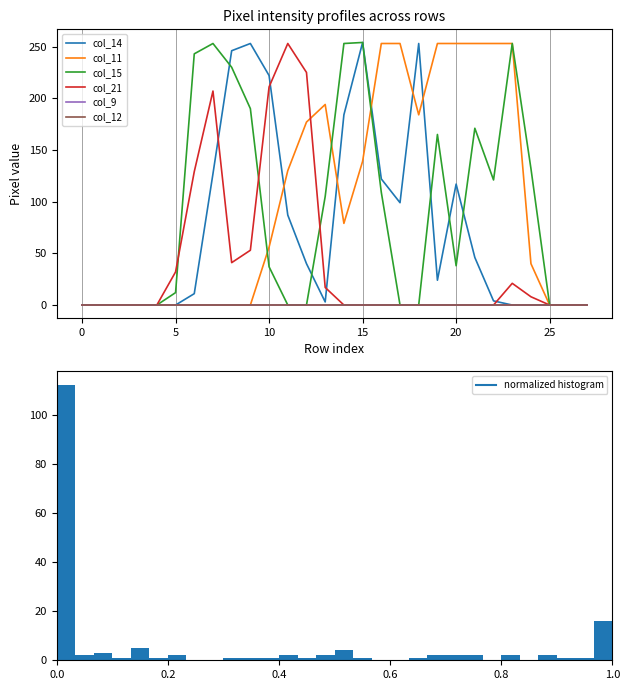

What are all the series names shown in the legend?

col_14, col_11, col_15, col_21, col_9, col_12